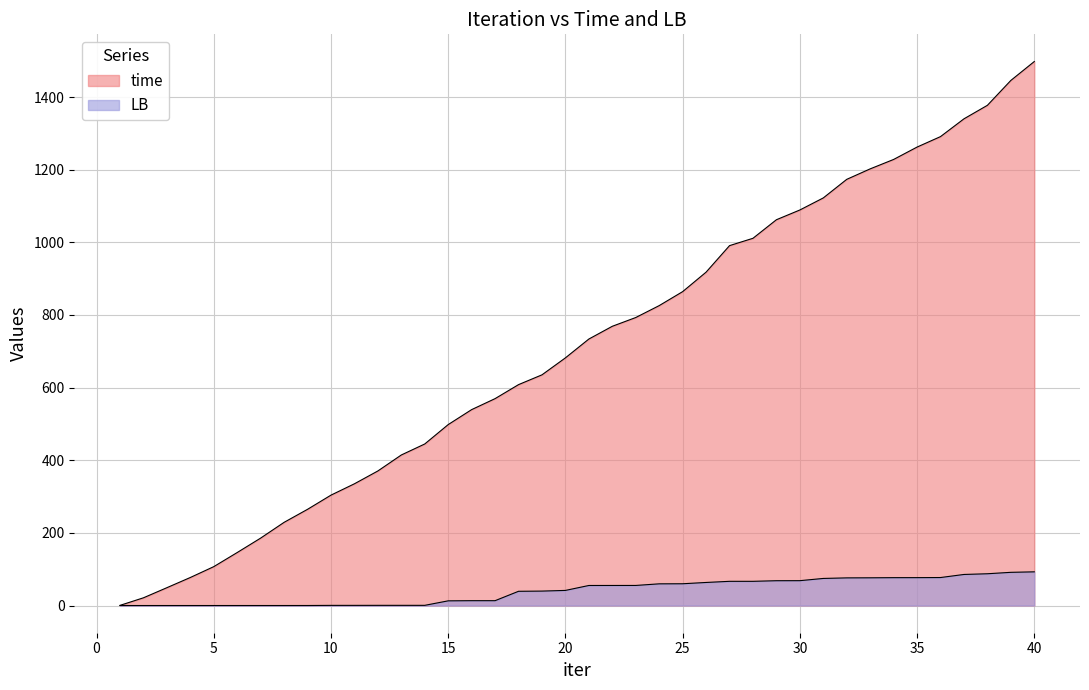

True or false: time and LB cross at least once.

False